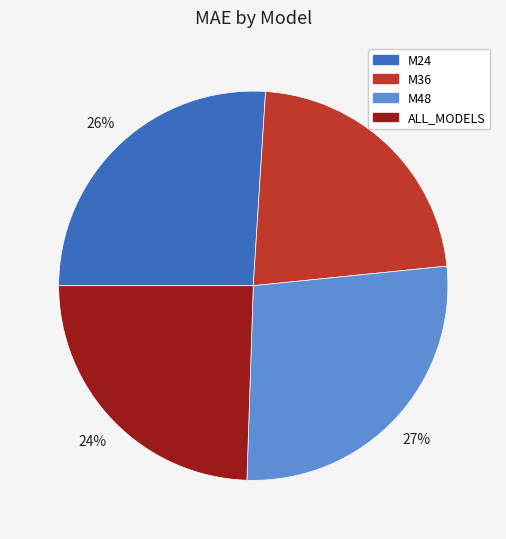

How many segments does this pie chart have?

4